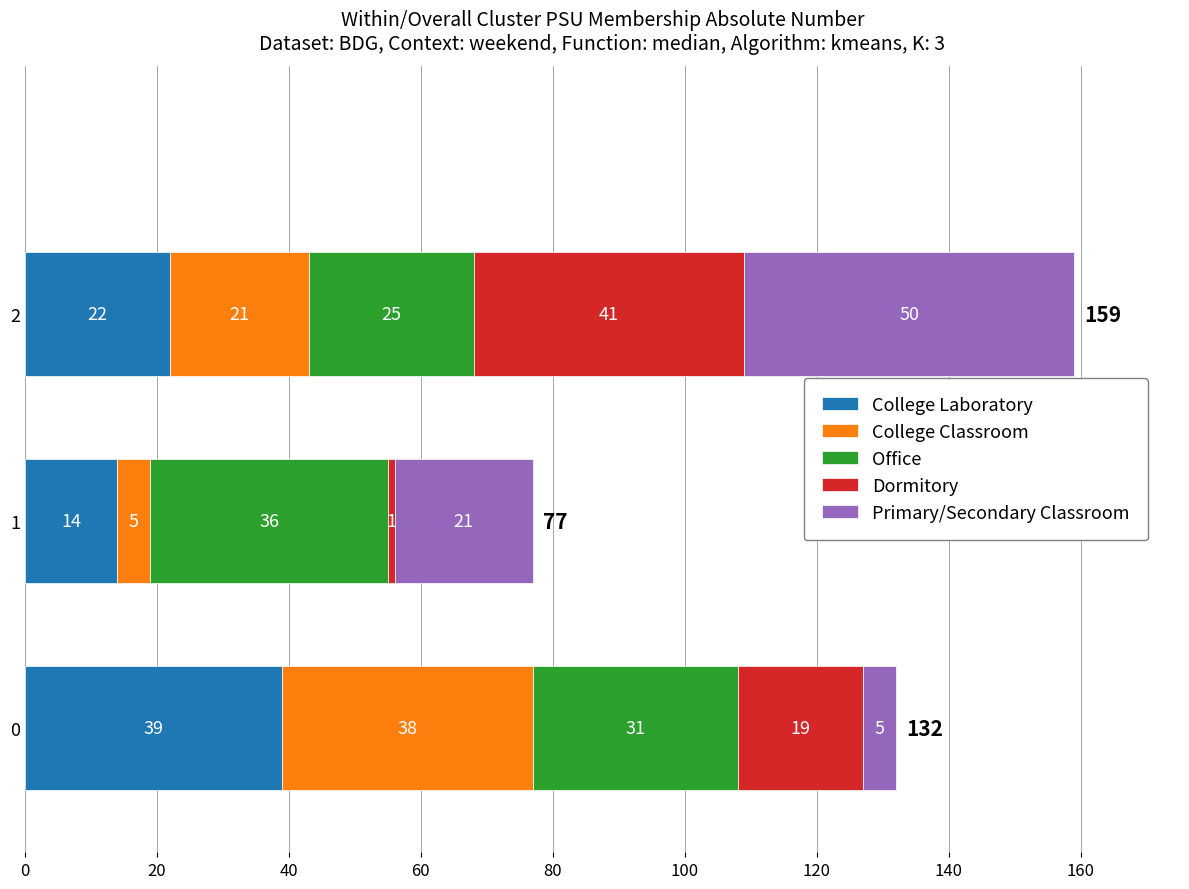

What are all the series names shown in the legend?

College Laboratory, College Classroom, Office, Dormitory, Primary/Secondary Classroom